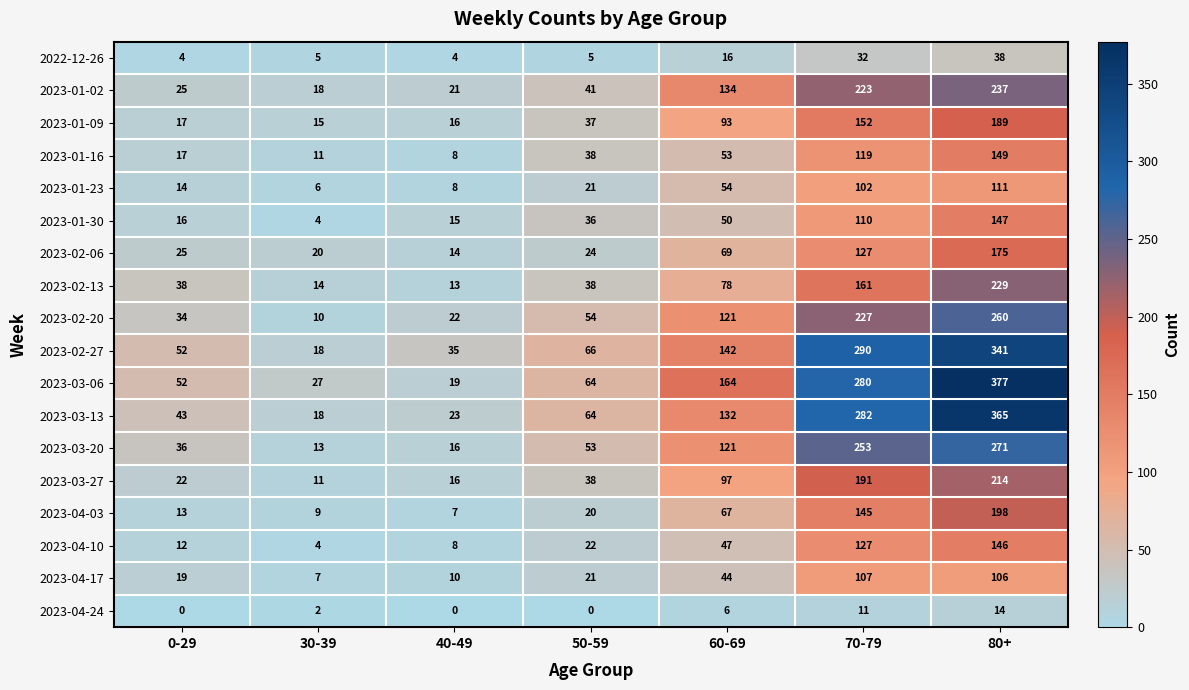

How many data points does each series have?

7